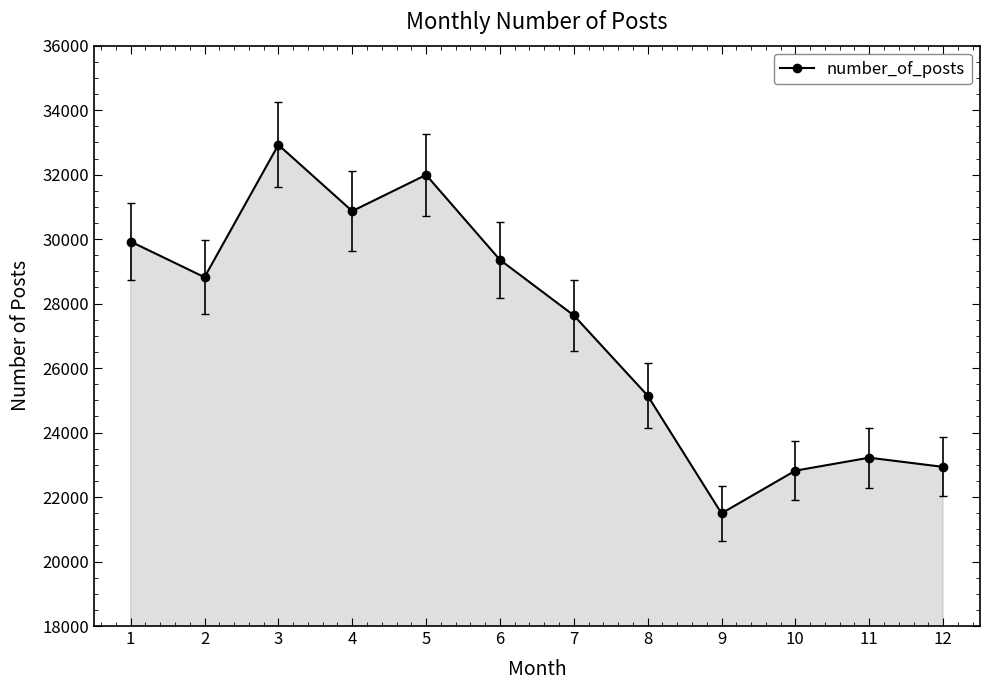

How many series are shown in this chart?

1